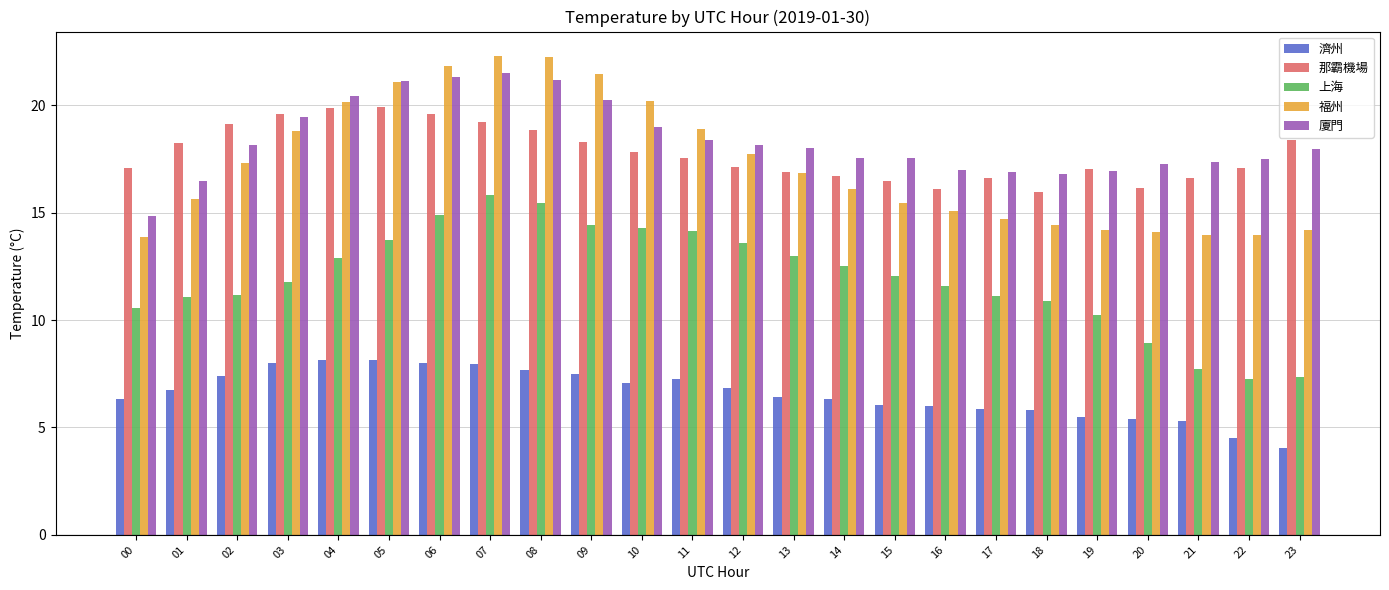

Count the number of data series in this chart.

5